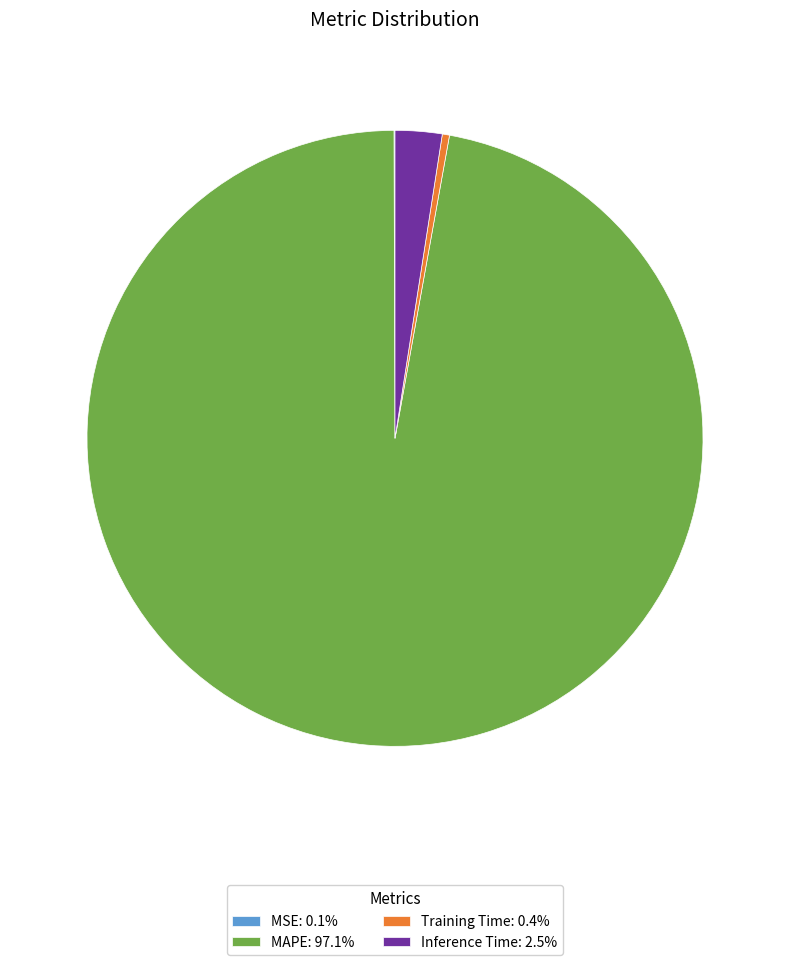

What is the majority slice?

MAPE